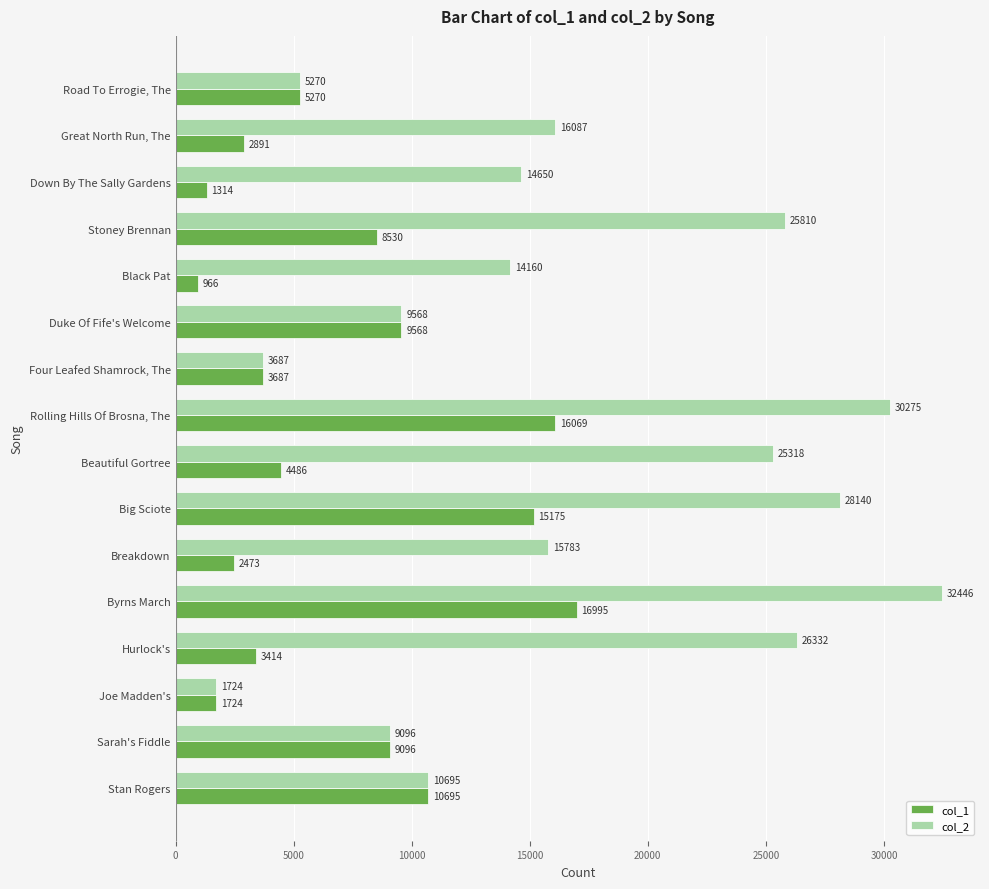

True or false: col_1 has a value of 22116 at Byrns March.

False